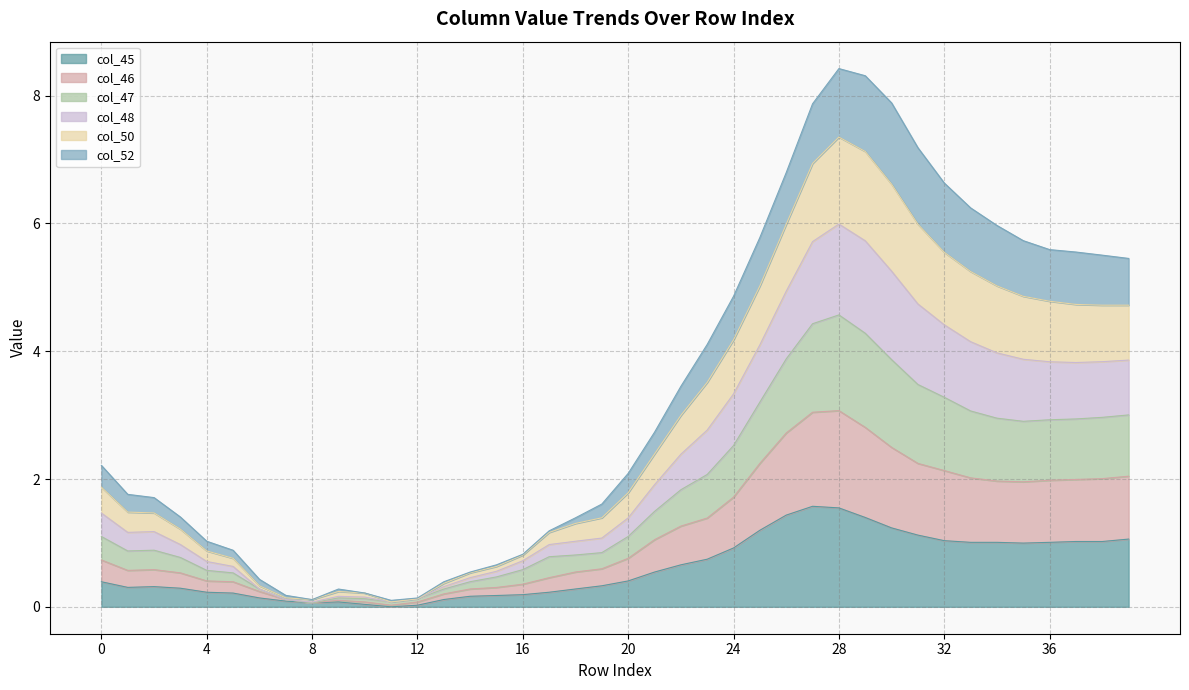

How many interior local peaks does the col_46 series have?

3